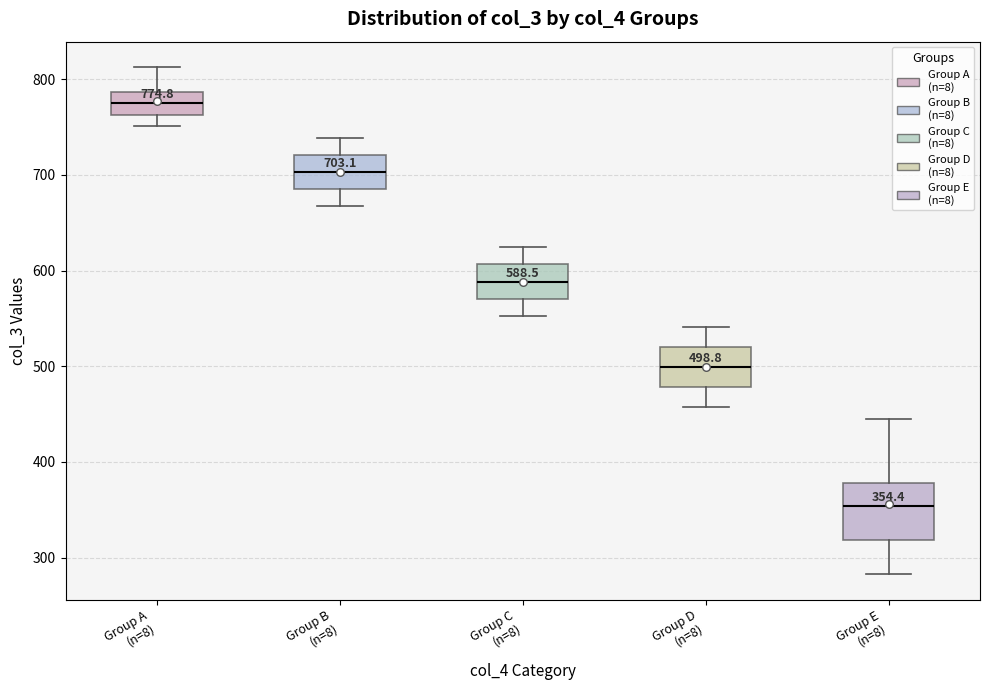

Which box is the tallest, from its lower edge to its upper edge?

Group E (n=8)